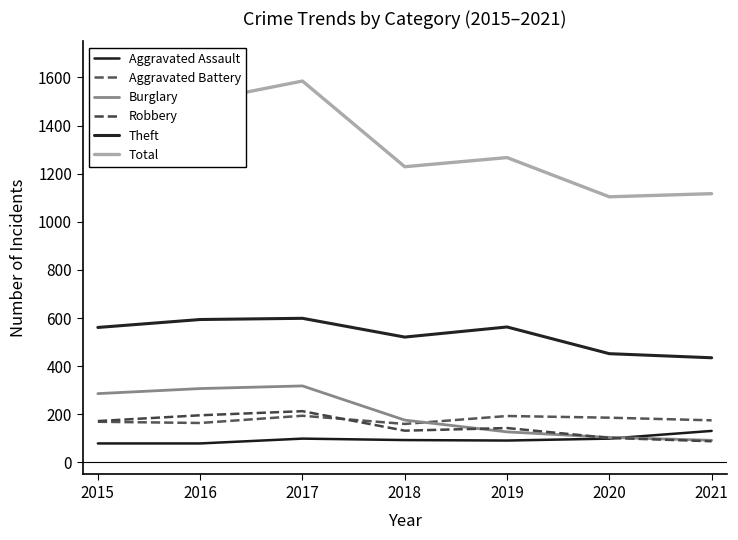

In Aggravated Battery, how many points are lower than both neighbors (excluding endpoints)?

2